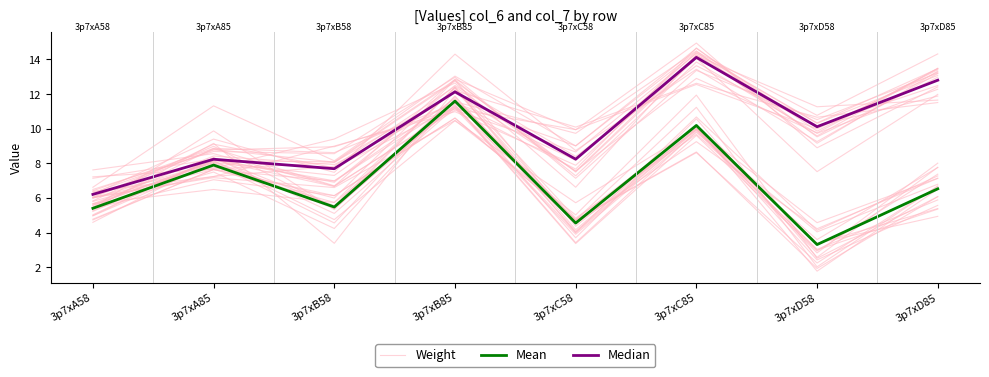

At which category does the chart reach its peak across all series?

3p7xC85